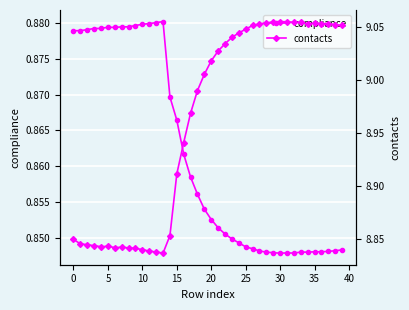

True or false: contacts and compliance intersect in this chart.

False